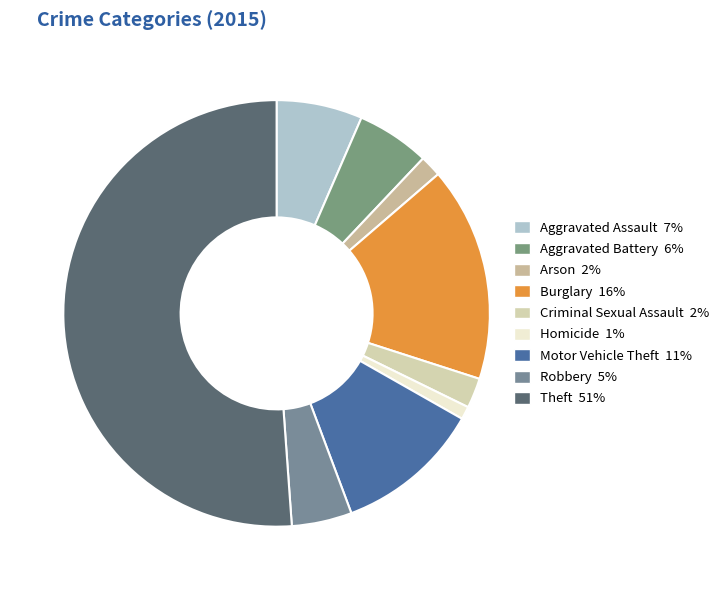

Which category has the smallest portion of the pie?

Homicide